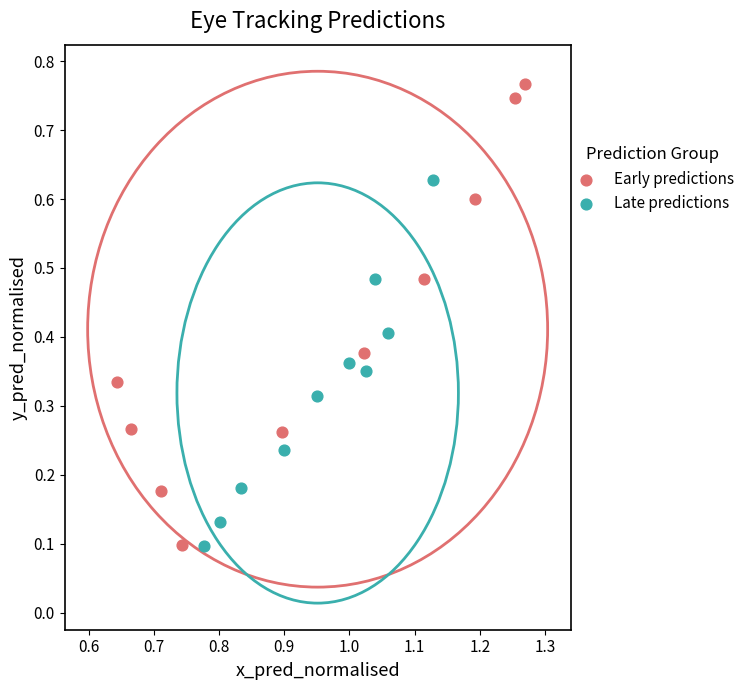

Which series contains the highest Y value?

Early predictions